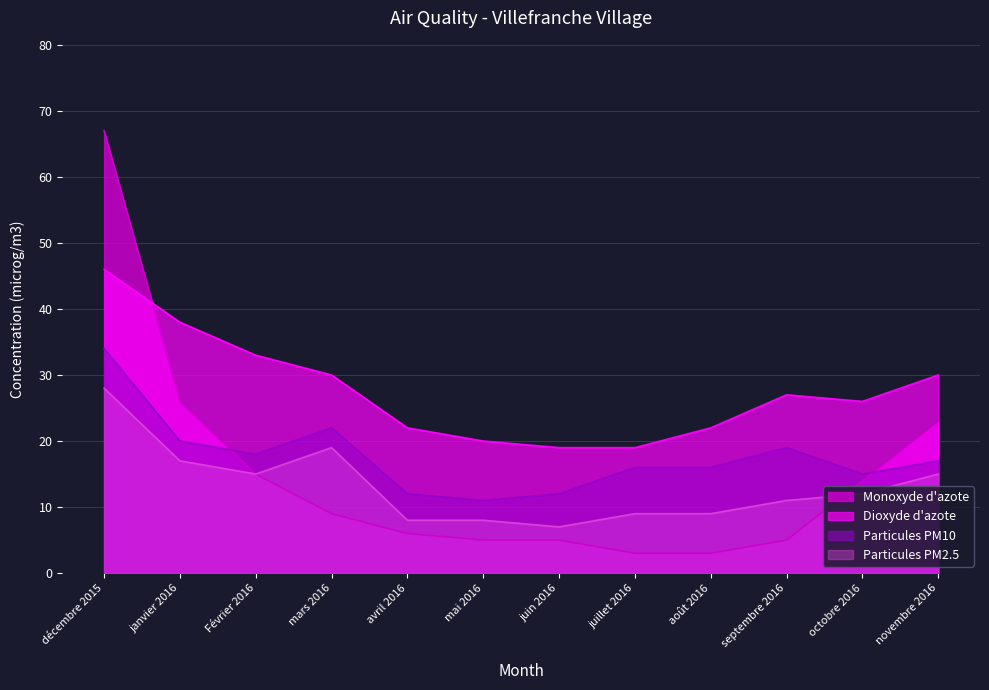

How many lines are shown in the chart?

4